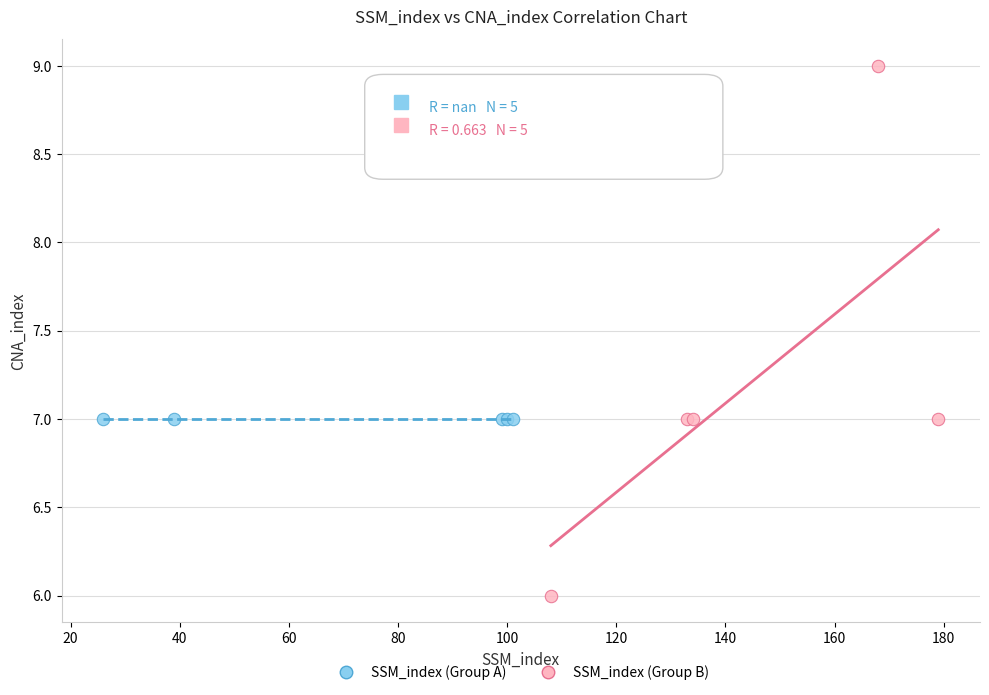

Which series reaches the maximum Y coordinate?

SSM_index (Group B)